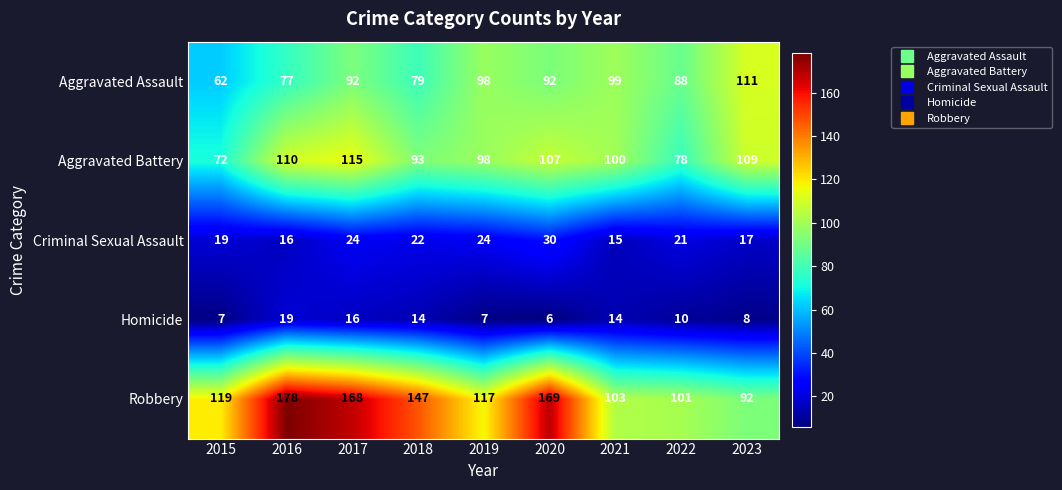

Which series has the widest spread of values?

Robbery